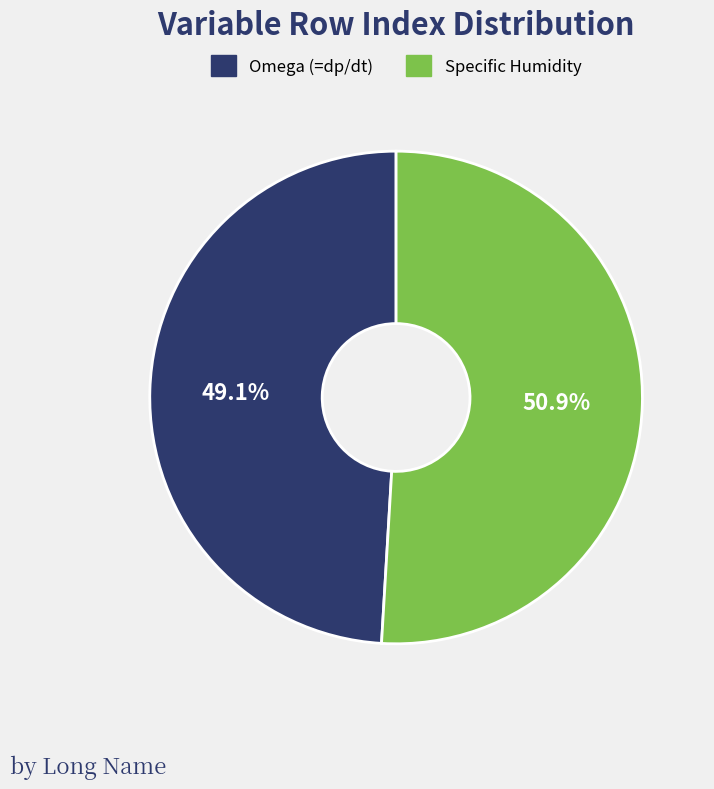

Which slice is the largest?

Specific Humidity